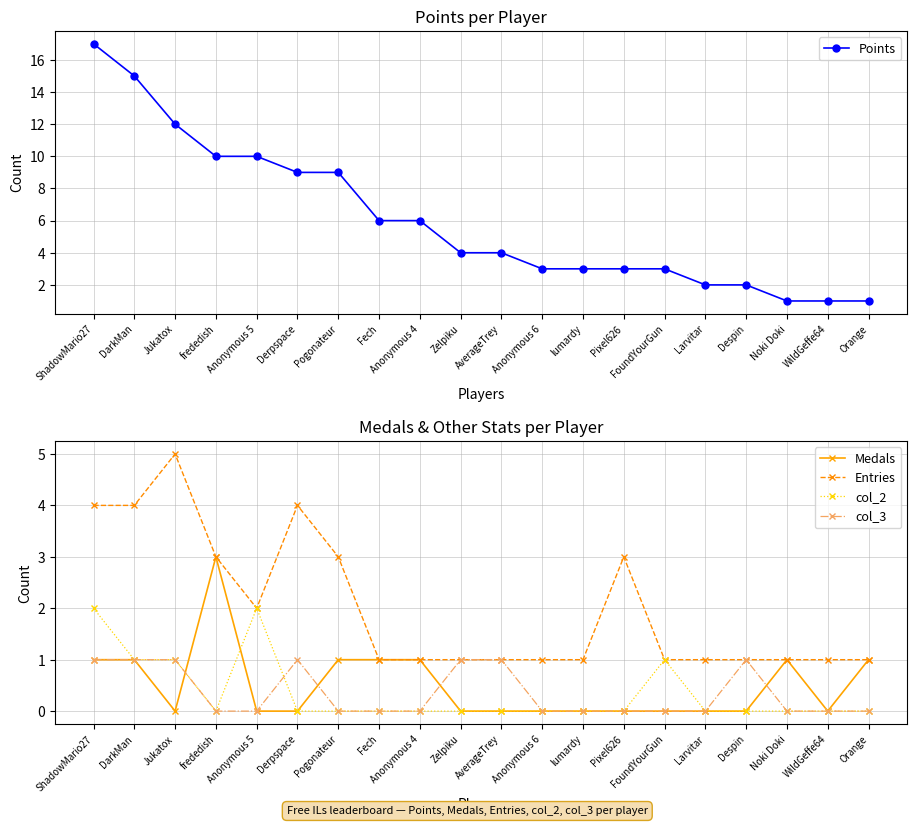

True or false: Points has a value of 3 at lumardy.

True